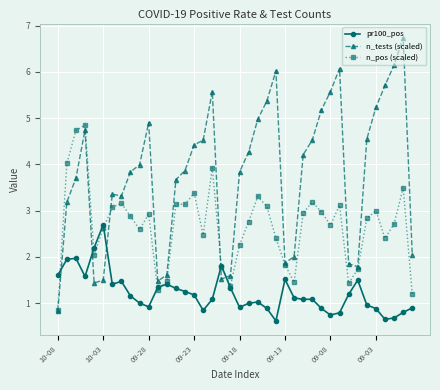

How many lines are shown in the chart?

3